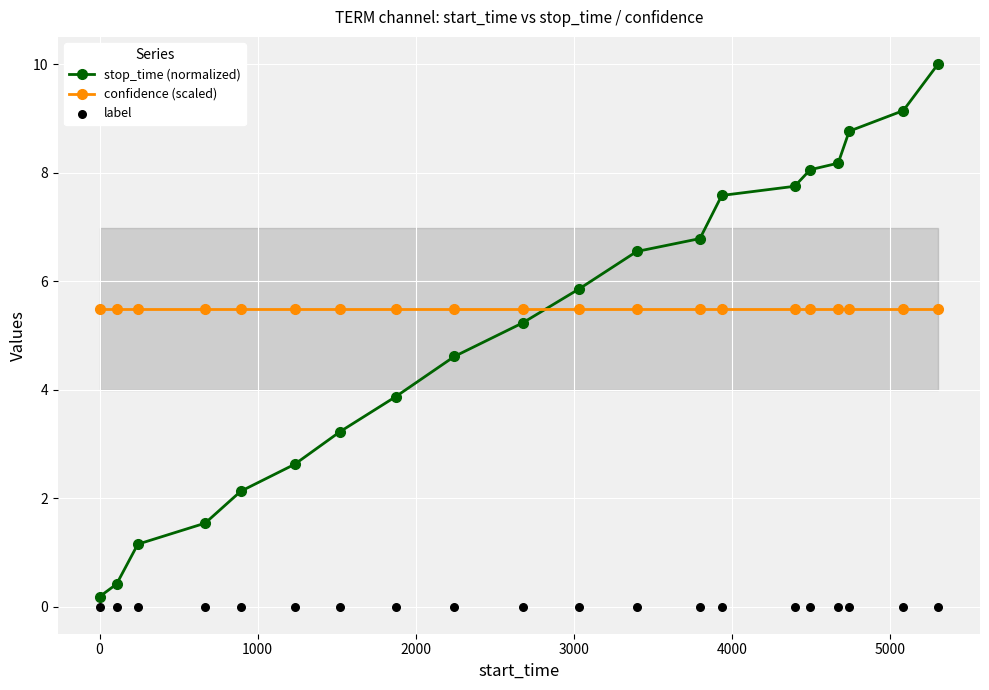

What is the highest value of the confidence (scaled) series?

5.5